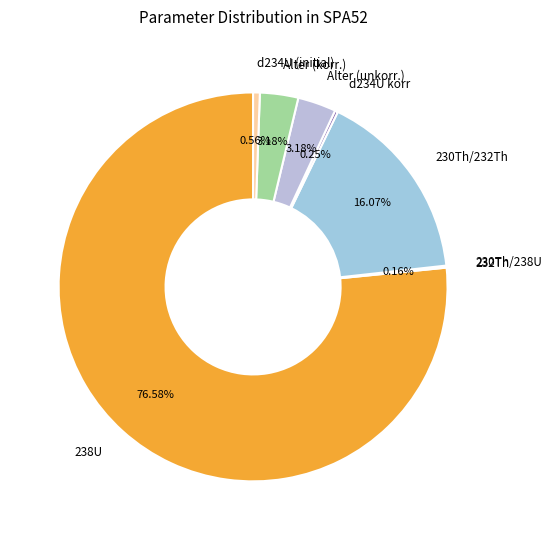

Does any single category account for the majority?

Yes